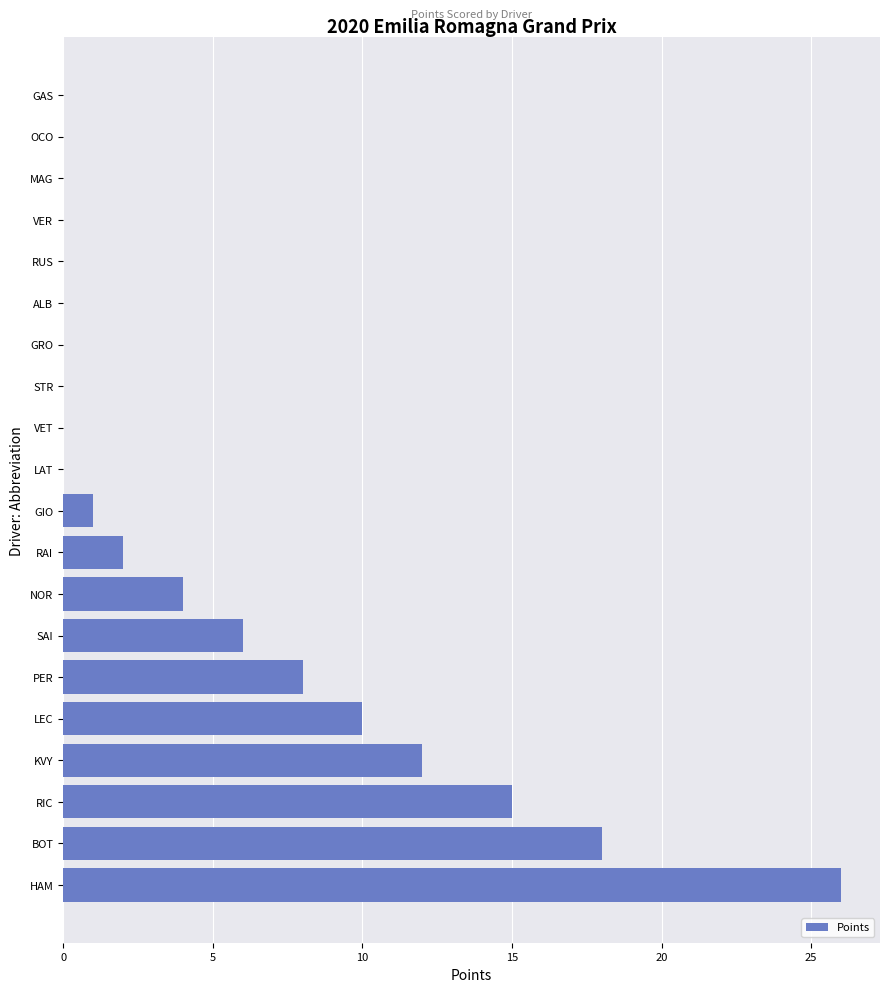

What is the maximum value shown in the chart?

26